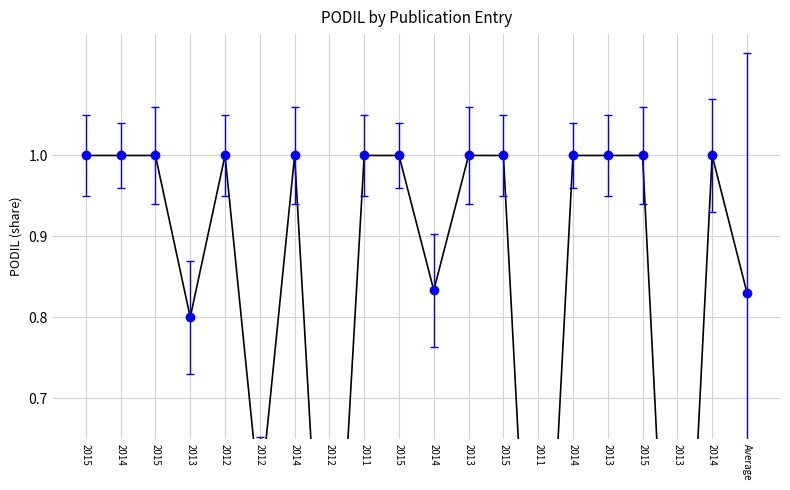

Where is the data nearest to the value 0?

2013